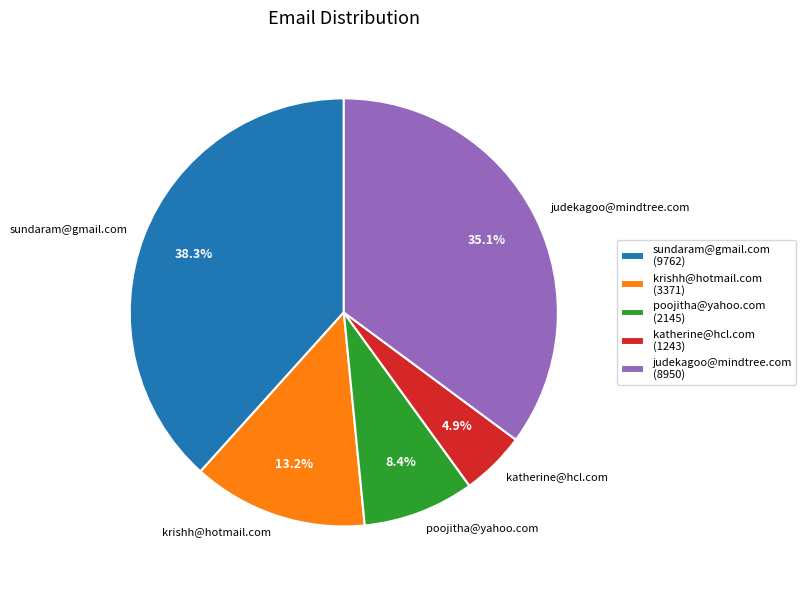

To the nearest percent, what portion does katherine@hcl.com represent?

5%